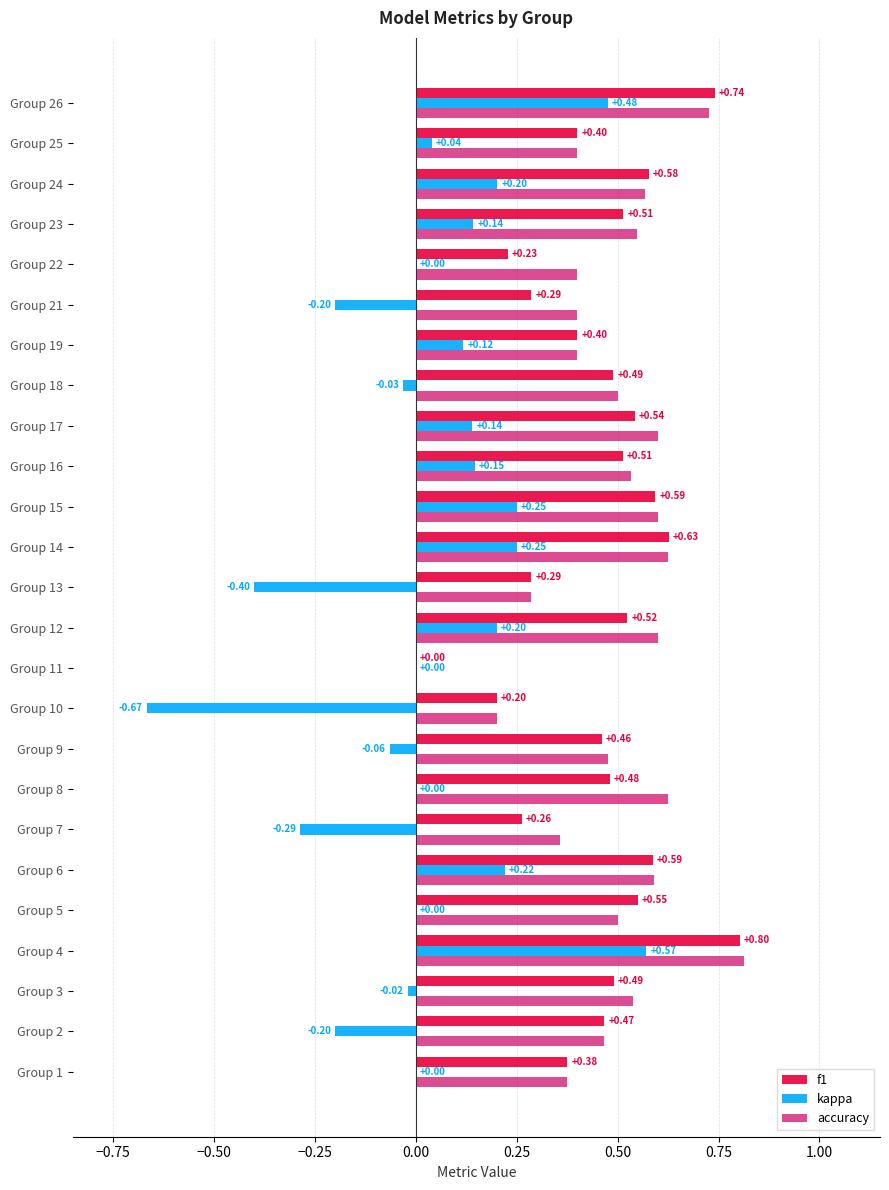

What is the total value across all series at Group 26?

1.9